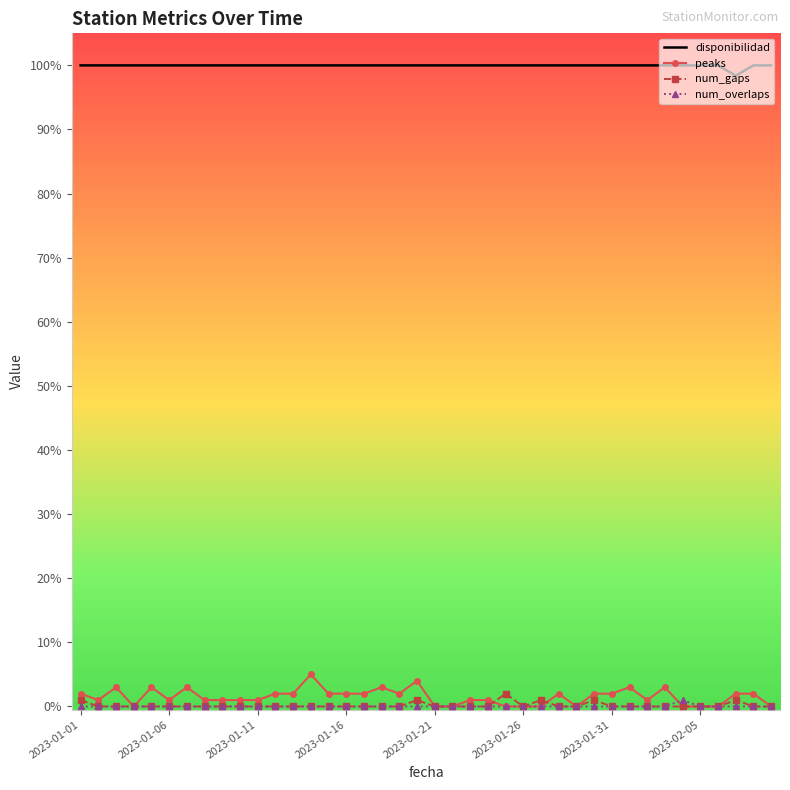

Which series has the widest spread of values?

peaks